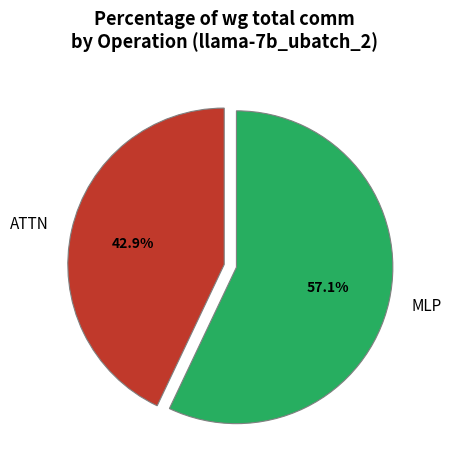

Rank the categories by value from lowest to highest.

ATTN, MLP